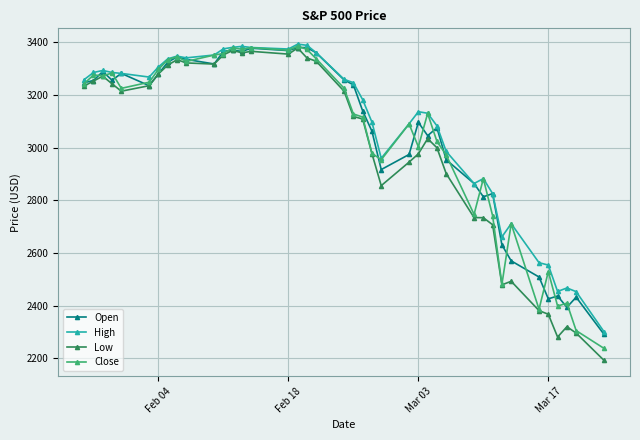

Which series has the largest range (max minus min)?

Low